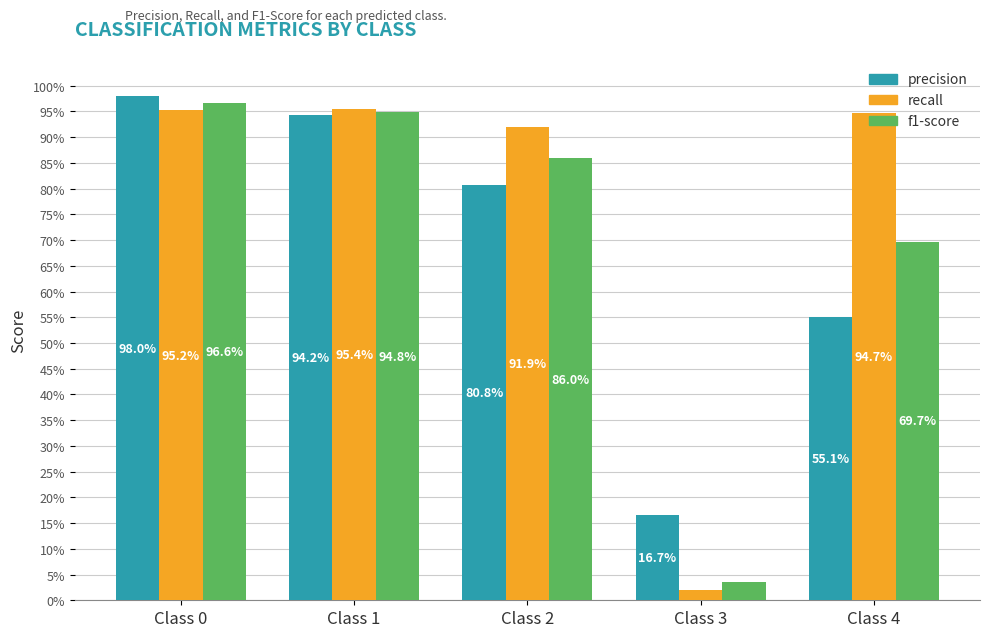

Reading left to right, extract all data points from this chart.

precision: Class 0=1.0	Class 1=0.9	Class 2=0.8	Class 3=0.2	Class 4=0.6
recall: Class 0=1.0	Class 1=1.0	Class 2=0.9	Class 3=0.0	Class 4=0.9
f1-score: Class 0=1.0	Class 1=0.9	Class 2=0.9	Class 3=0.0	Class 4=0.7